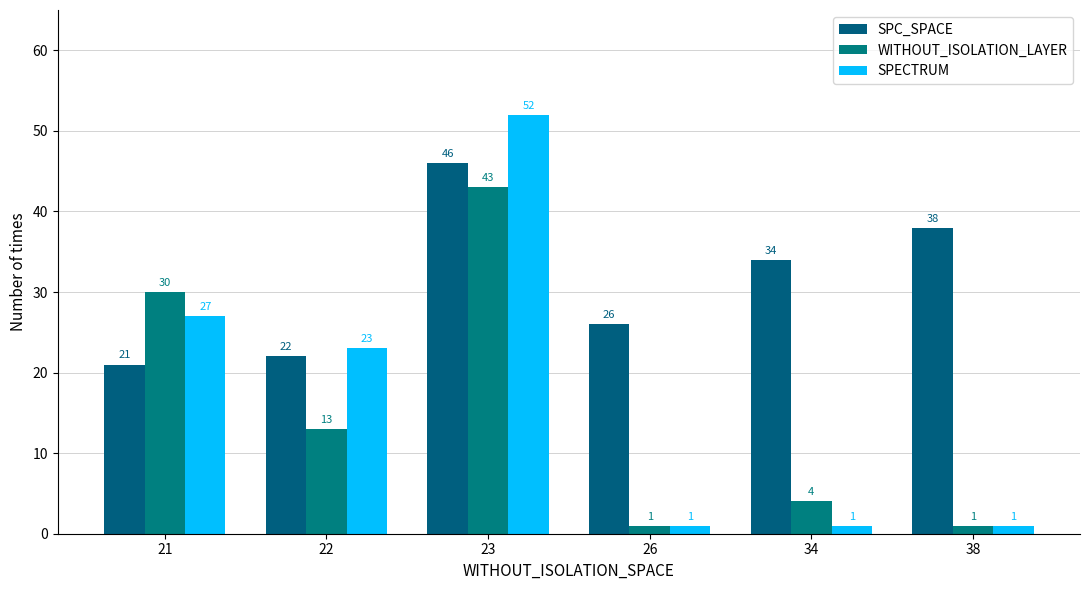

How many data points in WITHOUT_ISOLATION_LAYER are less than 13?

3